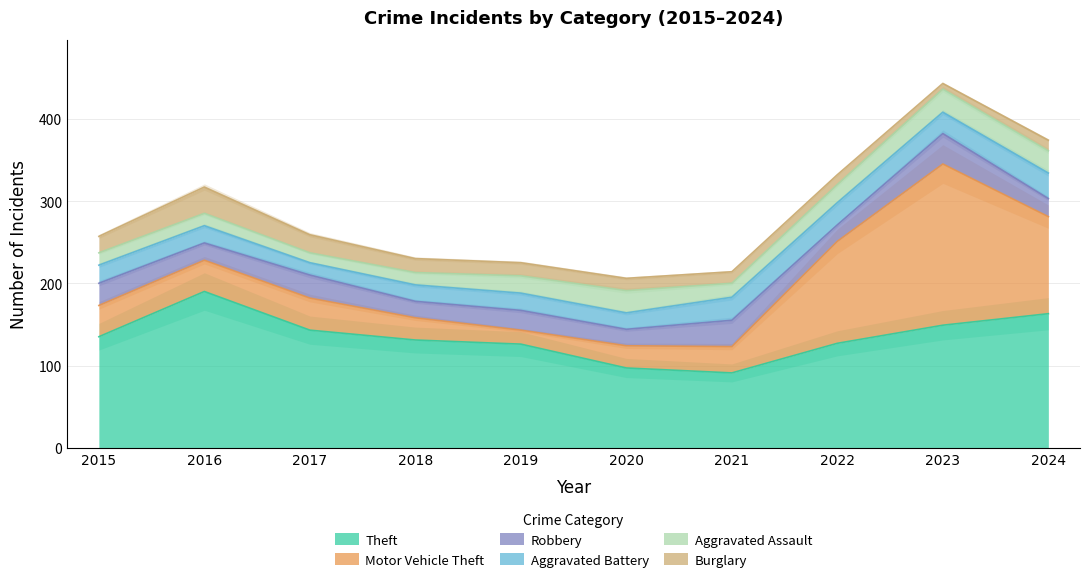

Reading left to right, transcribe all the data shown in this chart.

Theft: 135	190	143	131	126	97	91	127	149	163
Motor Vehicle Theft: 38	38	39	27	17	27	32	124	196	118
Robbery: 27	21	28	20	24	20	32	20	37	22
Aggravated Battery: 22	21	15	20	21	20	28	27	26	31
Aggravated Assault: 15	15	12	15	21	27	17	22	28	27
Burglary: 20	32	22	17	16	15	14	12	7	13